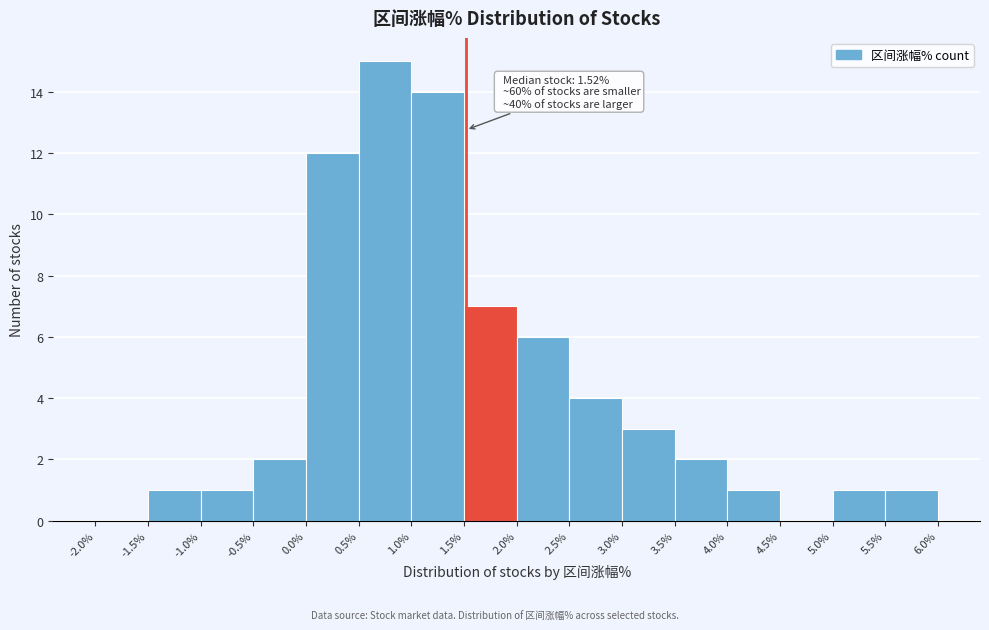

Over which range of the x-axis is the bar tallest?

0.5% to 1.0%